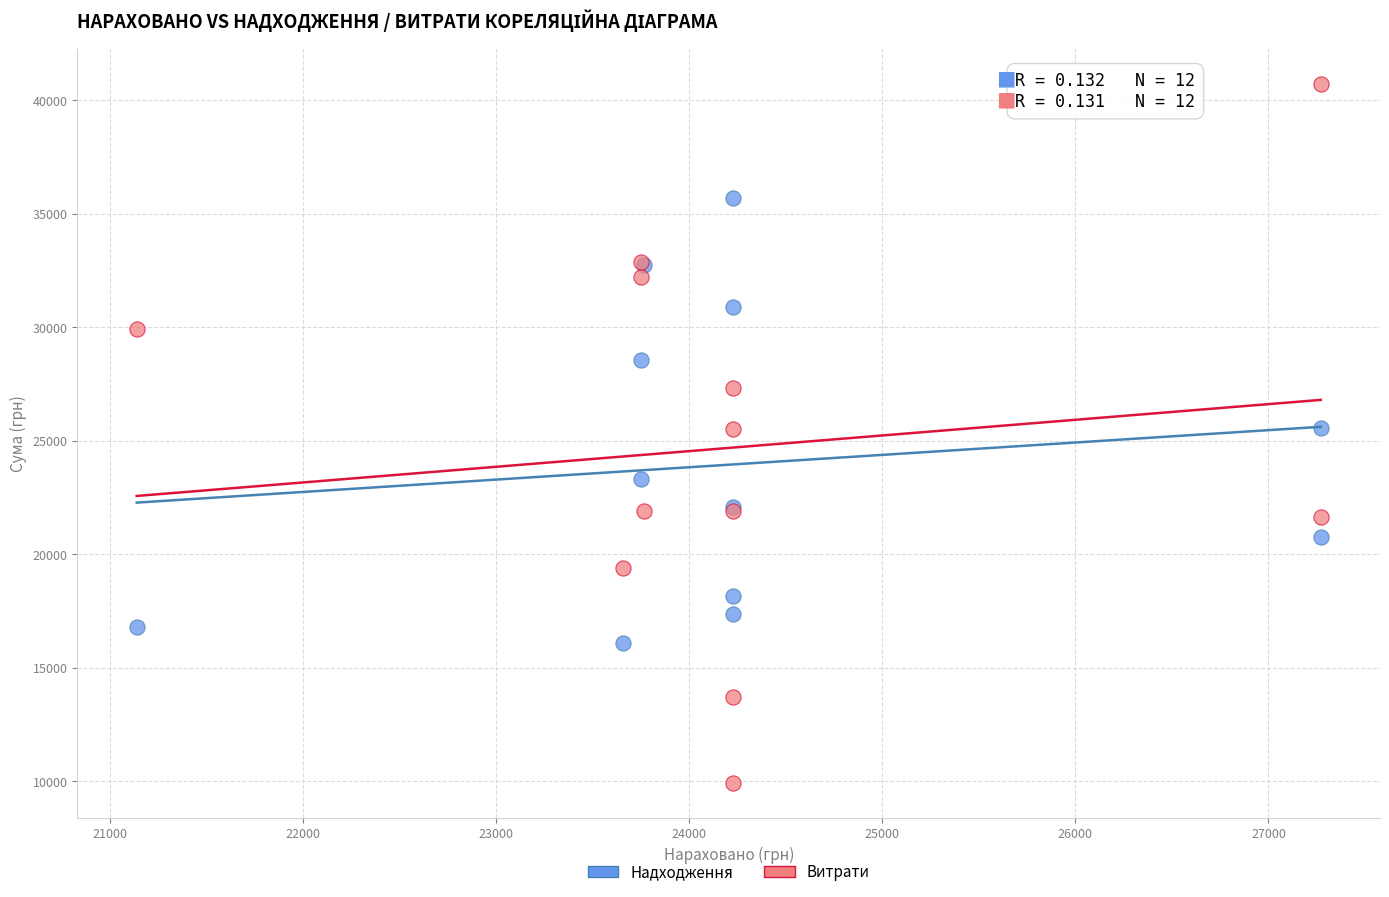

What is the X range (max minus min) for the scatter plot?

6132.0